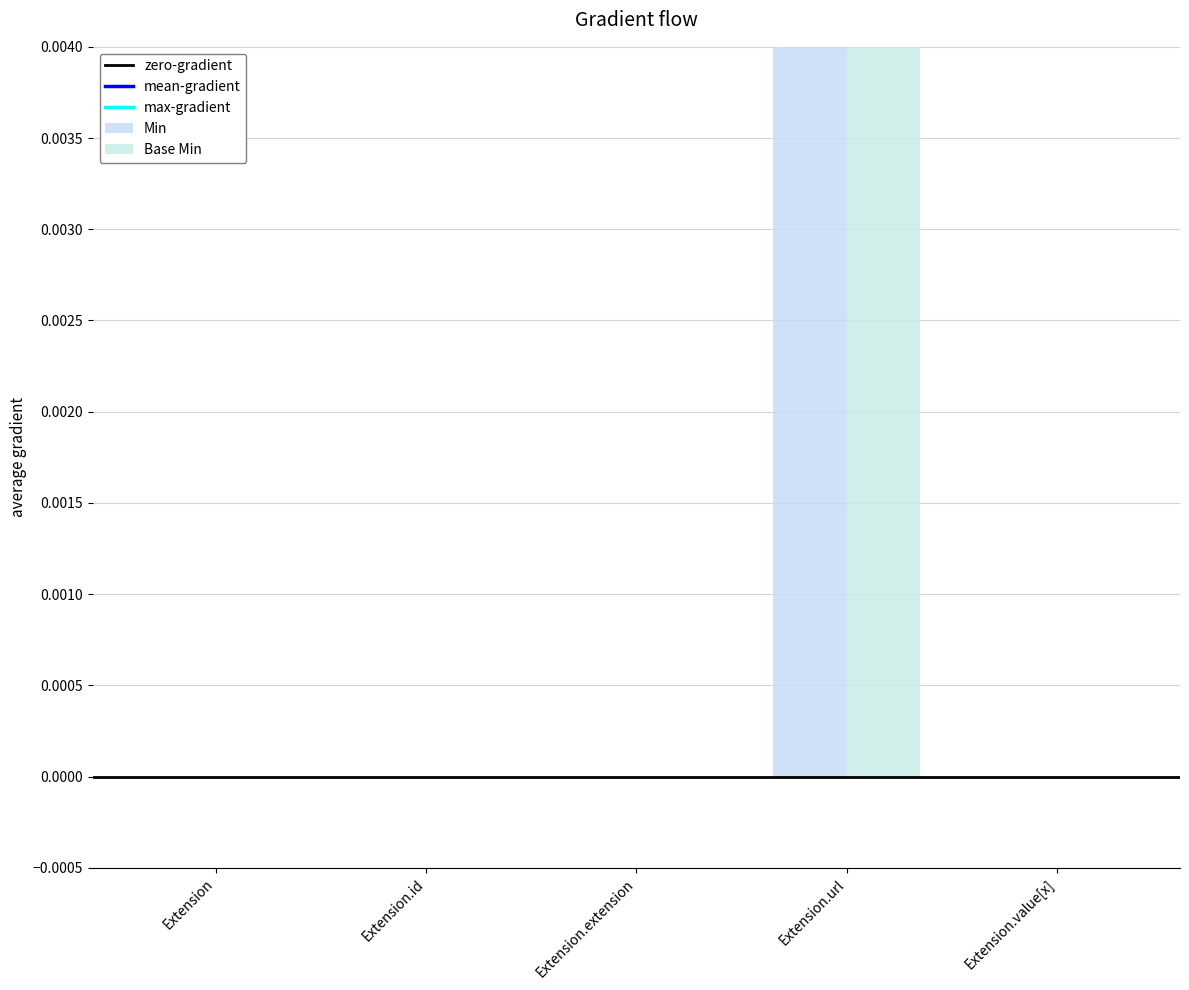

What is the difference between the maximum and second lowest values in the Min series?

1